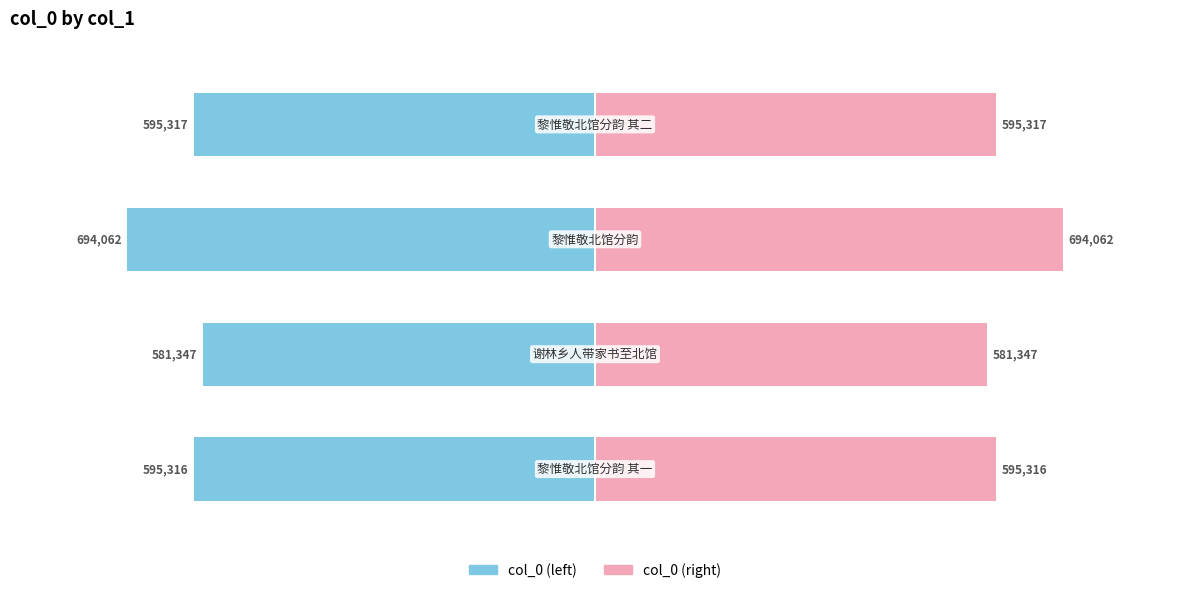

Which has a higher value, 2 or 1?

1